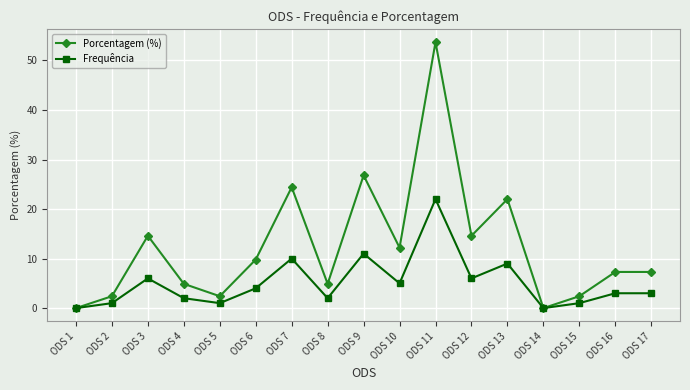

List the series in order of their peak value, highest first.

Porcentagem (%), Frequência